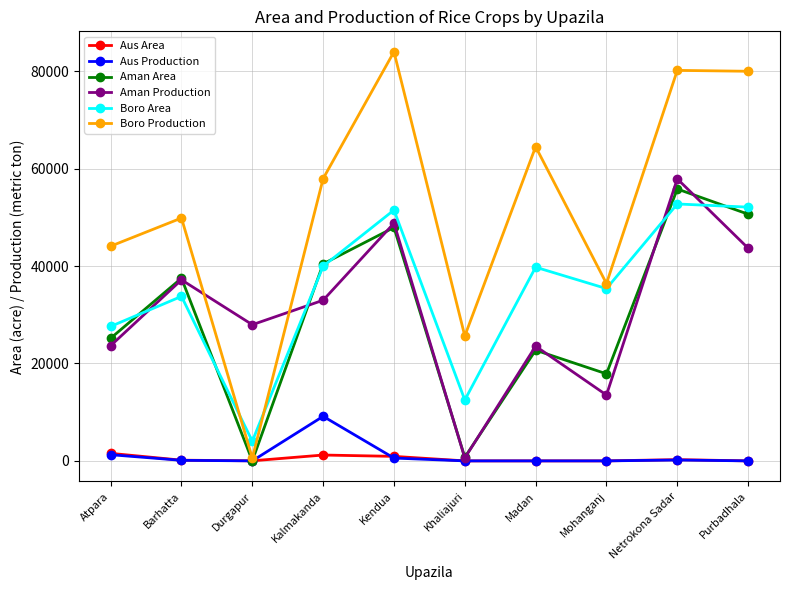

The Boro Production series shows 83995 at Kendua. True or false?

True